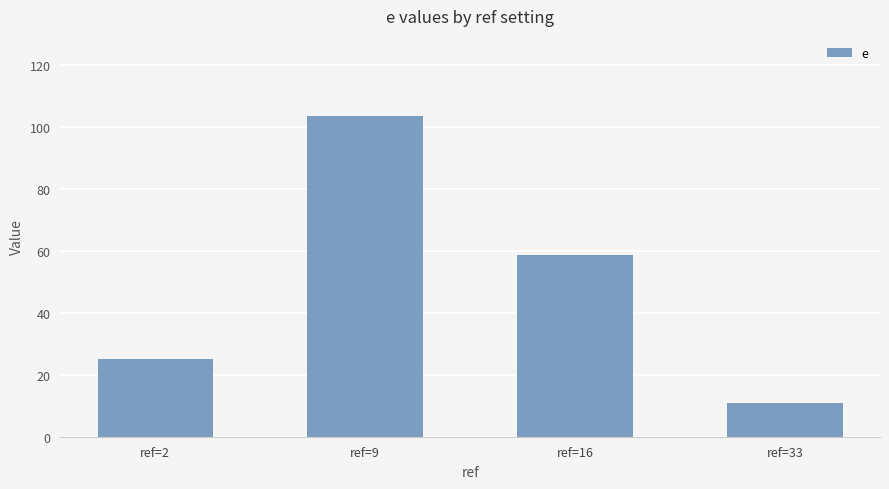

What is the sum of the values at ref=2 and ref=9?

128.6